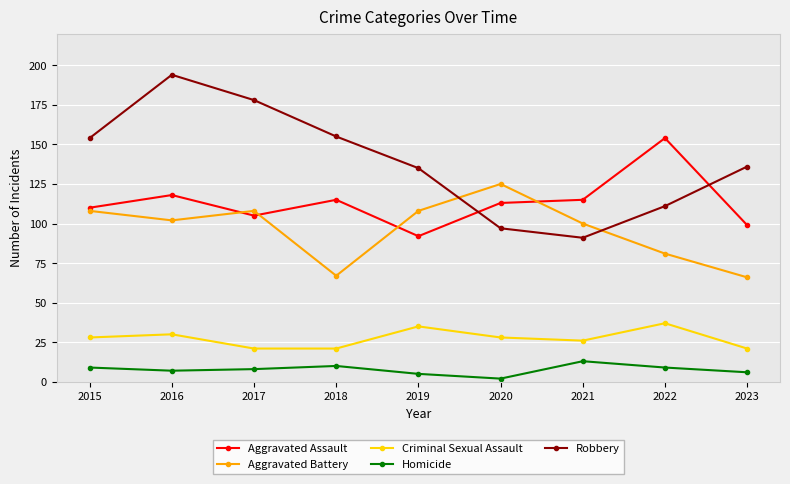

At which category is the sum across all series the highest?

2016